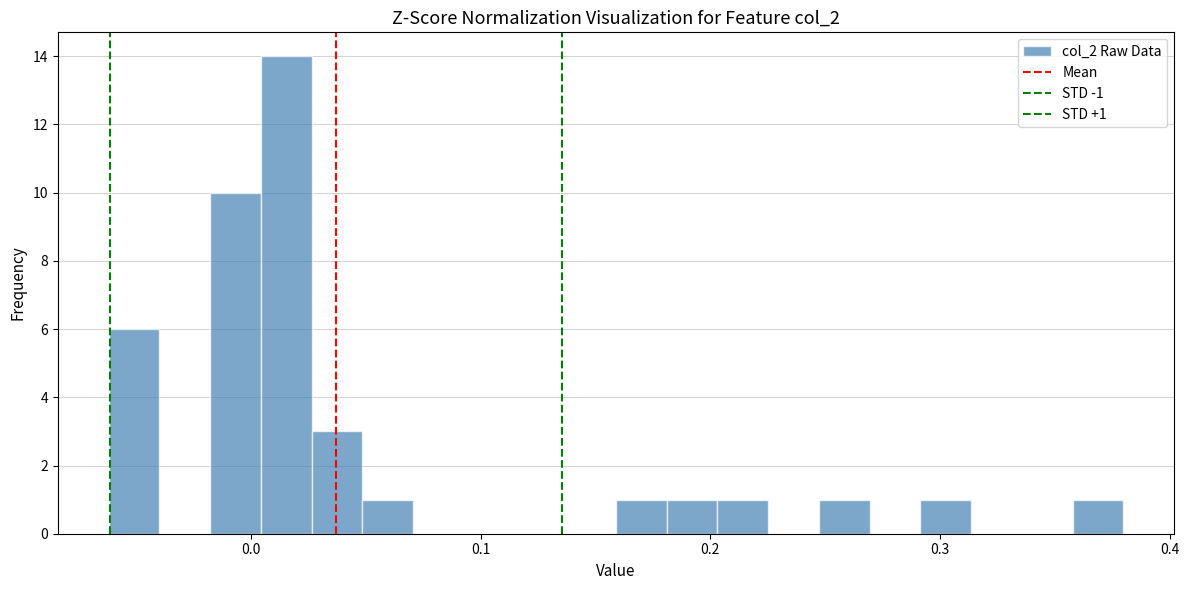

Around what value on the x-axis is the tallest bar? Give the approximate position of its centre, as read against the axis.

0.02